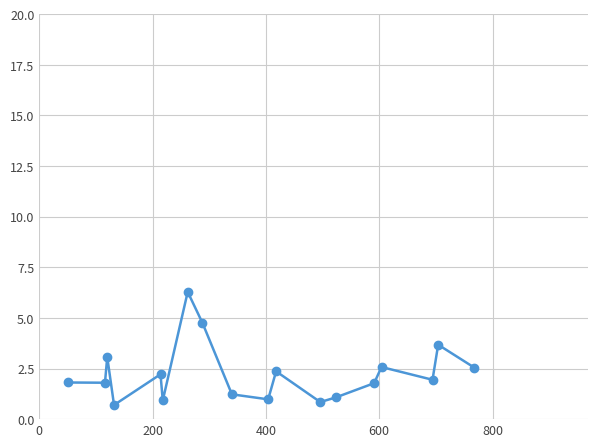

How many lines are shown in the chart?

1